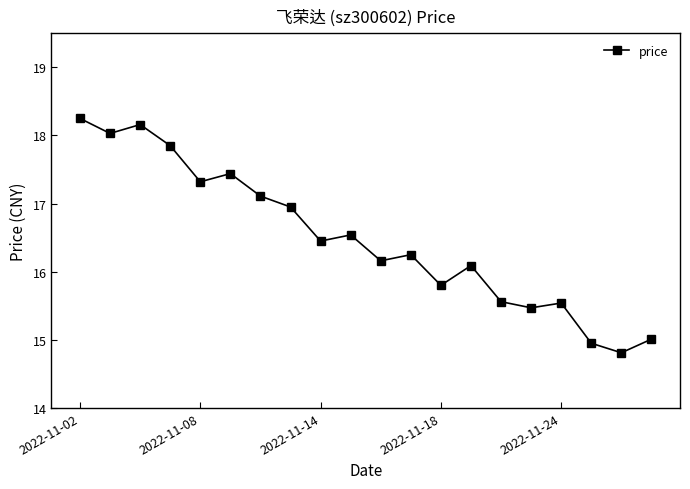

What is the difference between the second highest and second lowest values?

3.2